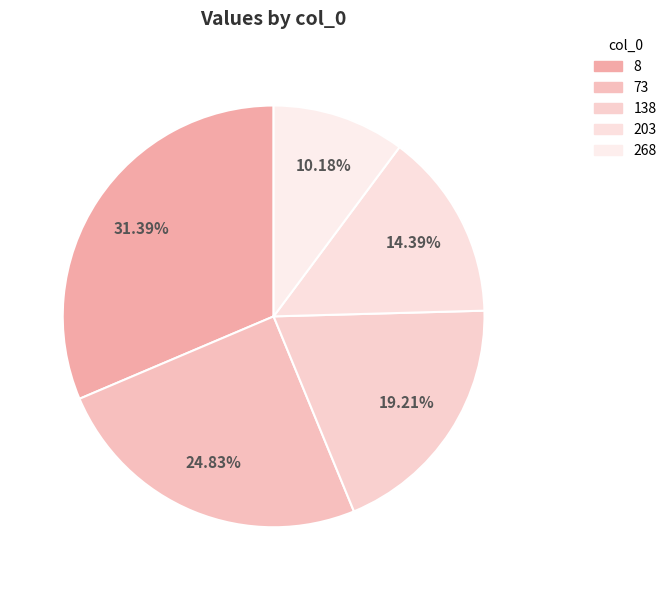

Count the number of slices in the pie.

5